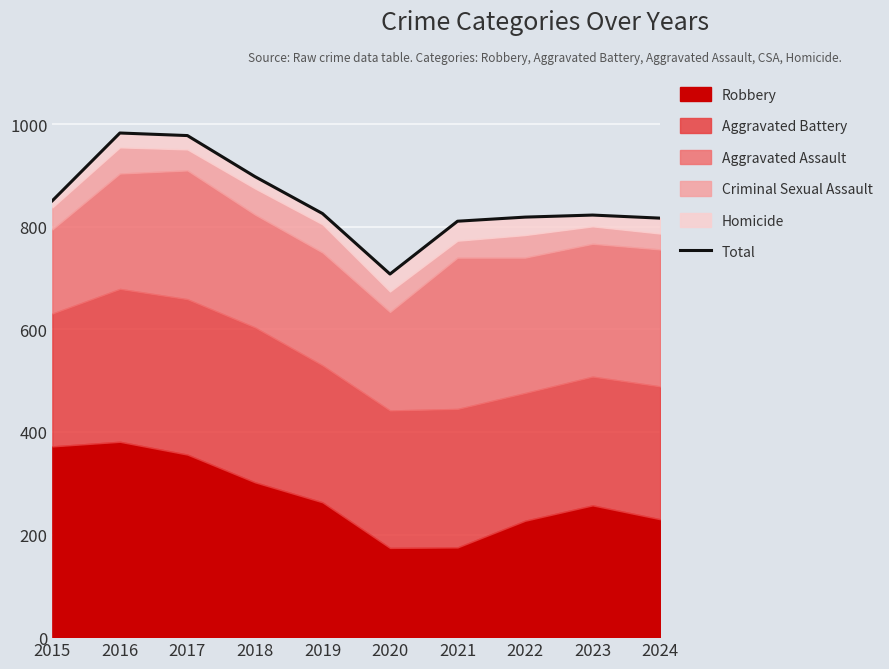

List the labels in order of value, smallest first.

2020, 2021, 2024, 2022, 2023, 2019, 2015, 2018, 2017, 2016